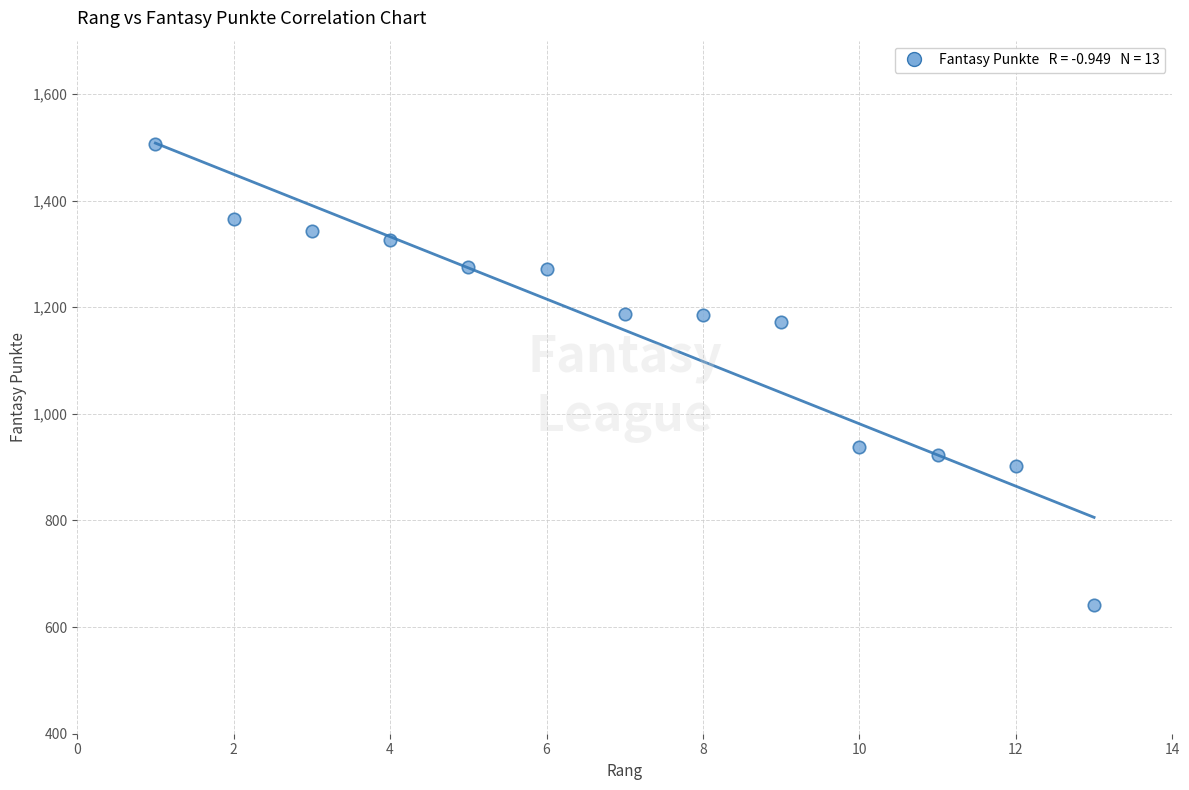

What is the range of Y values (max minus min)?

865